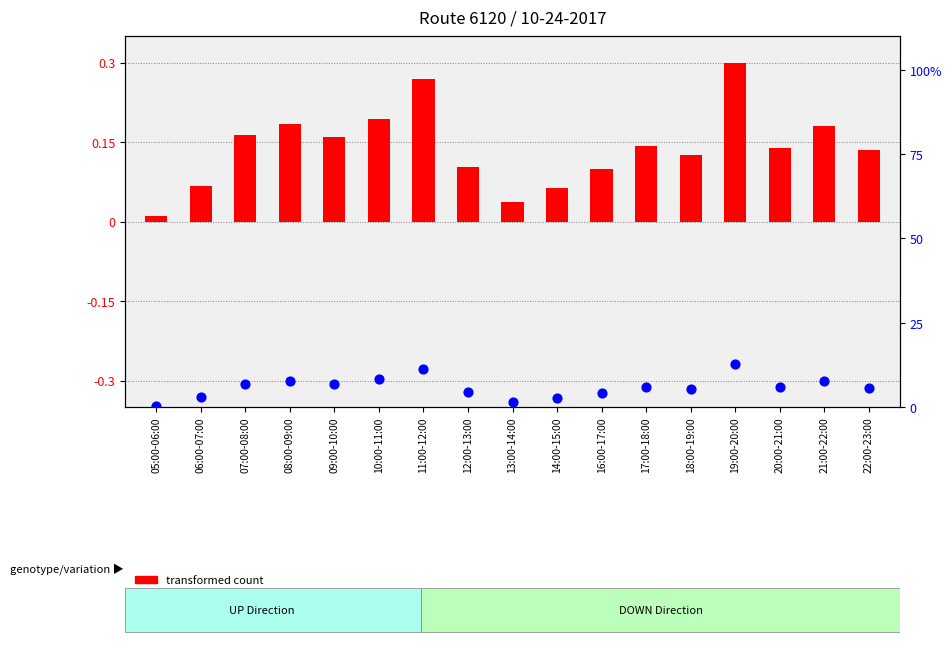

What is the total value across all series at 13:00-14:00?

1.6